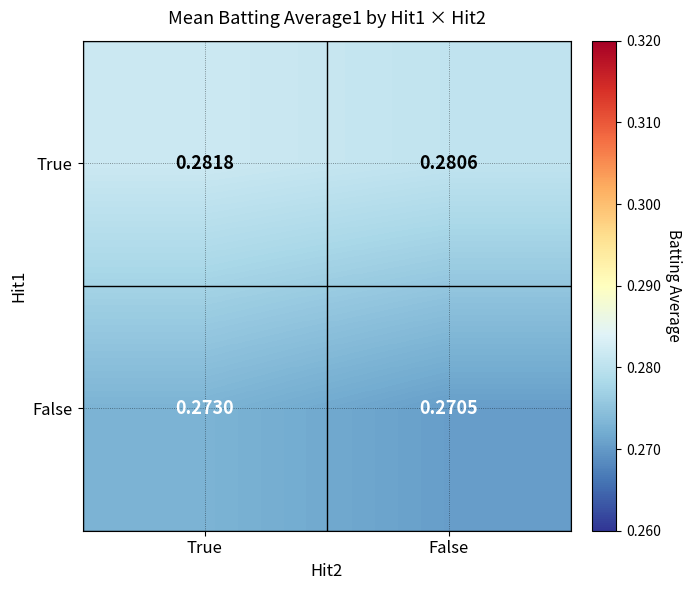

Where is False nearest to the value 0?

False